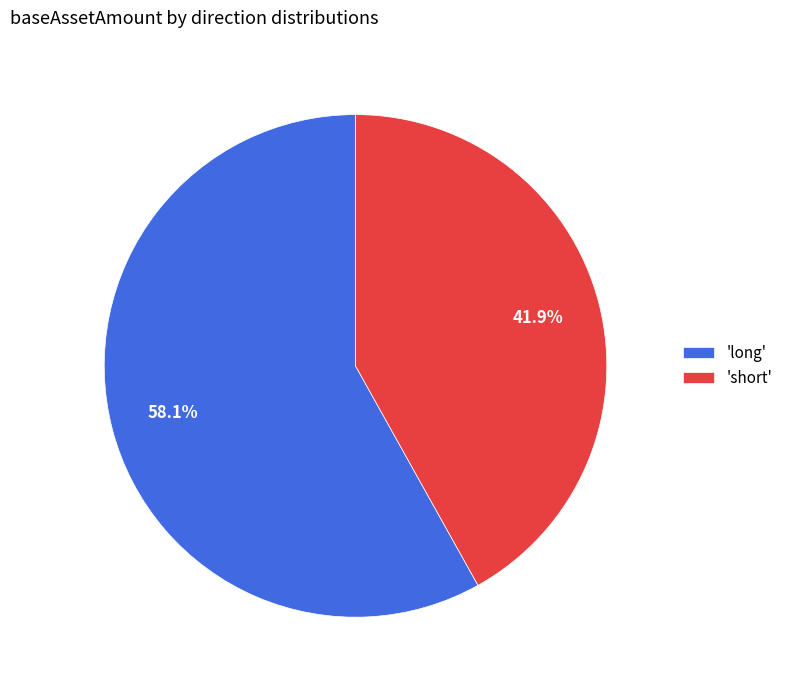

Which category has the smallest portion of the pie?

'short'